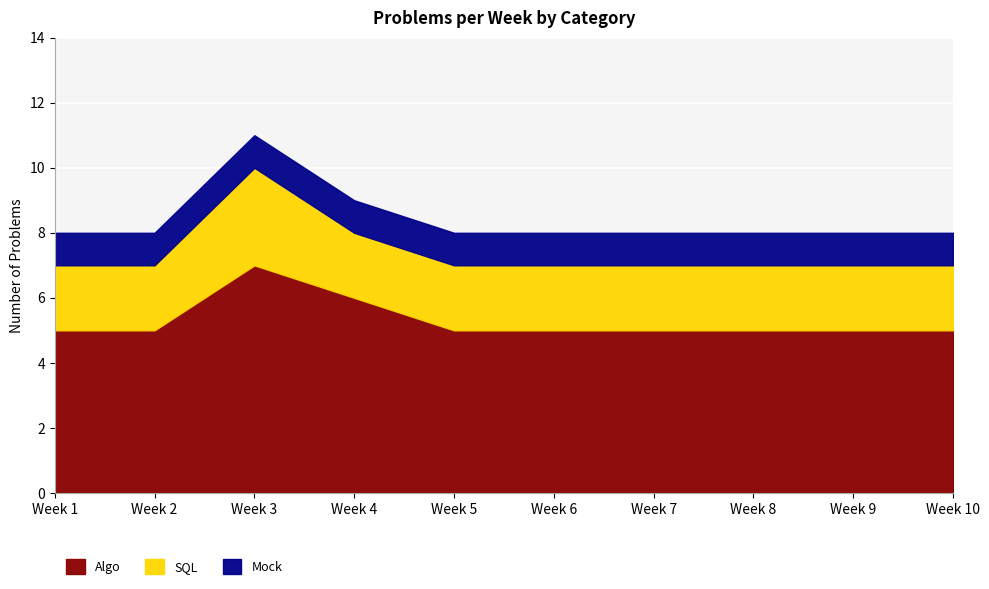

The Algo series shows 1 at Week 7. True or false?

False